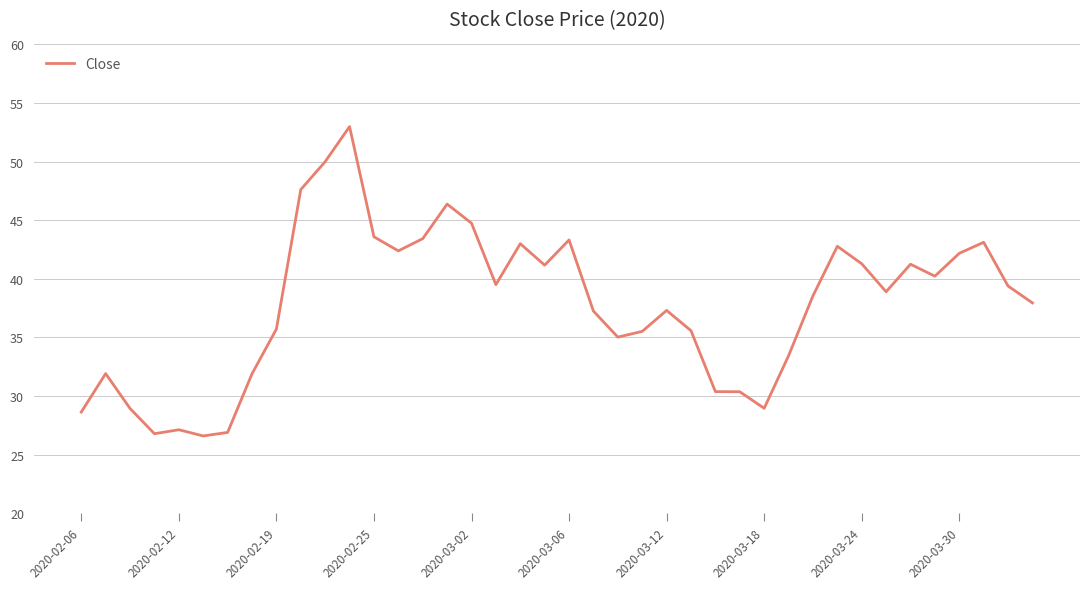

What is the minimum value shown in the chart?

26.6